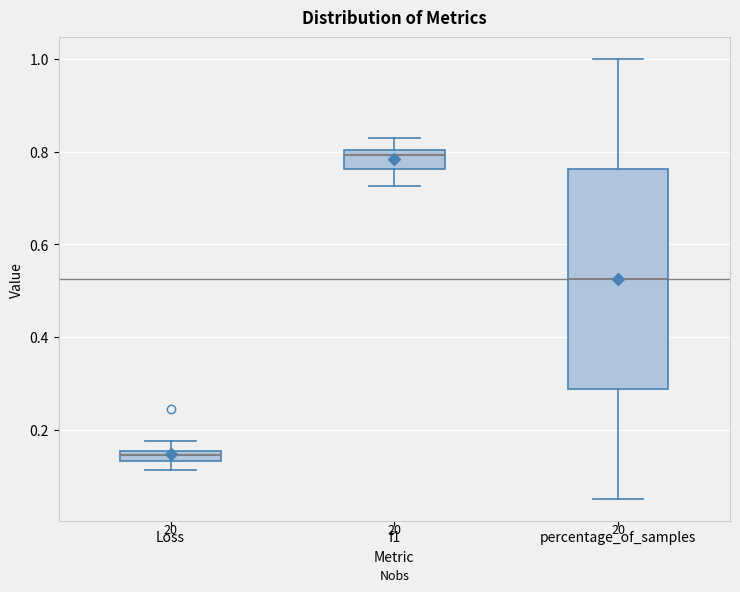

Which box has the lowest median line?

Loss